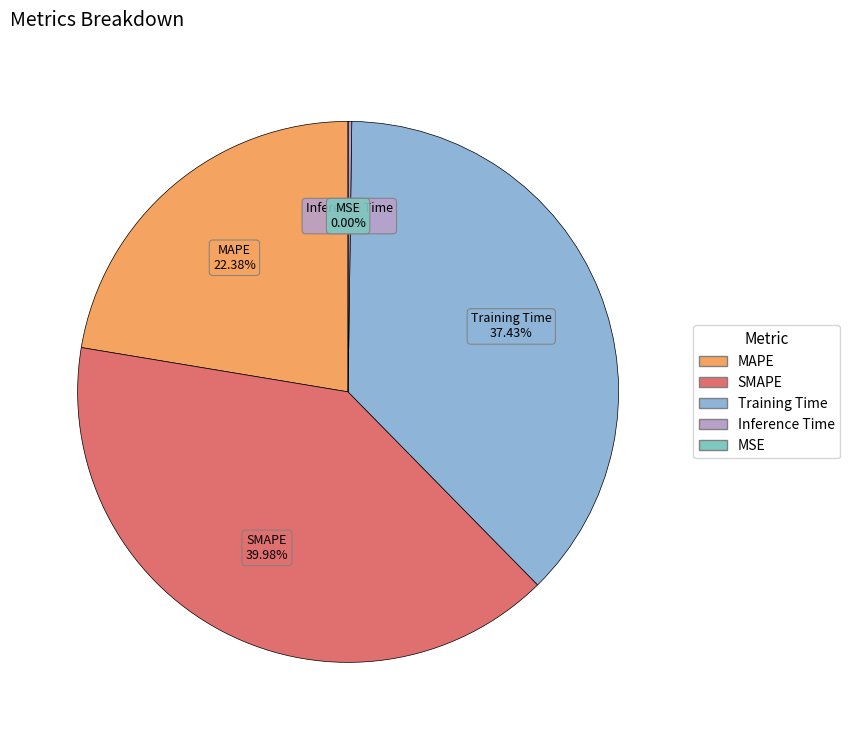

Which category has the biggest portion of the pie?

SMAPE